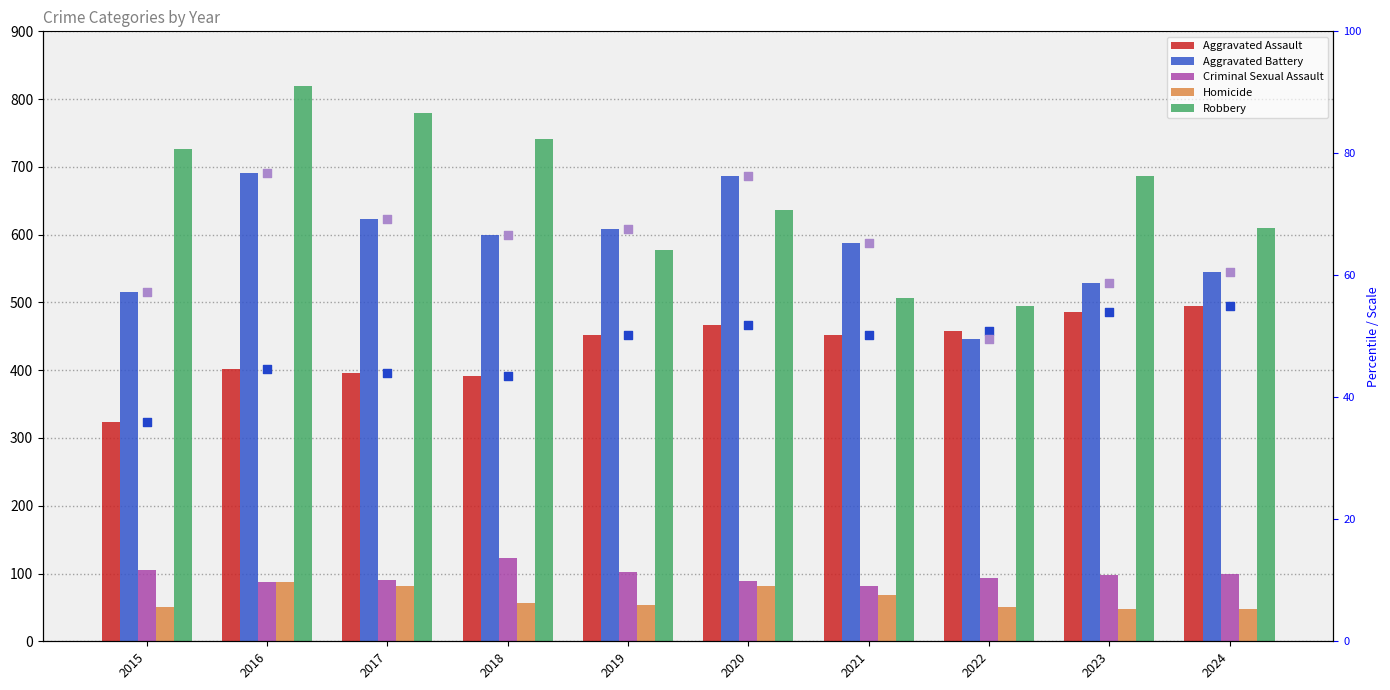

Is the value of Homicide at 2023 greater than the value of Robbery at 2023?

No